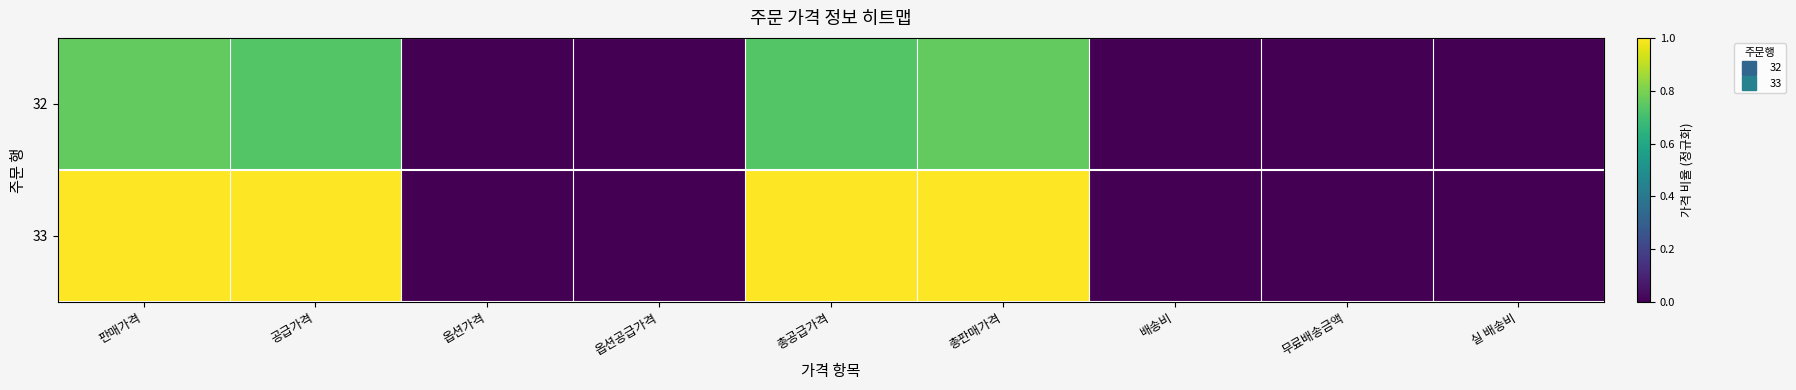

Rank the series by their average value, from lowest to highest.

32, 33